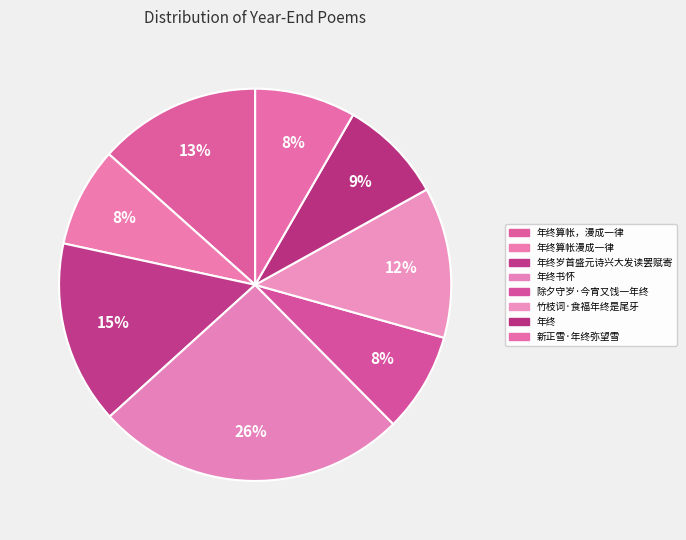

What percentage do 年终书怀 and 除夕守岁·今宵又饯一年终 together represent?

33.9%